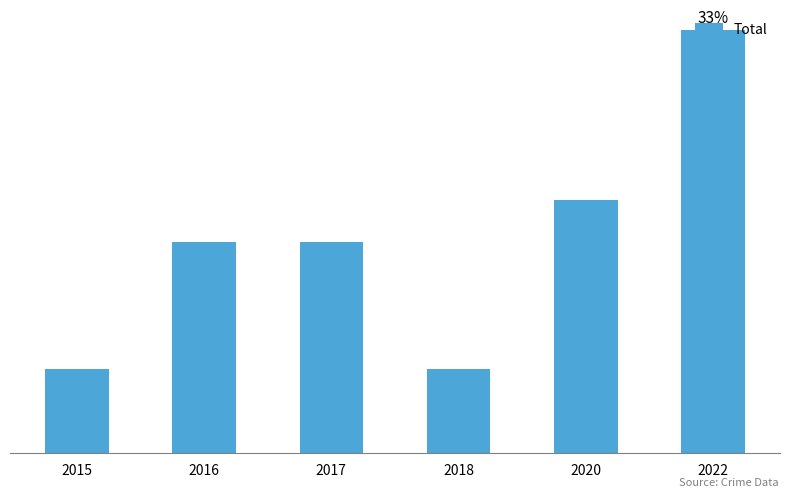

Are the bars horizontal?

No